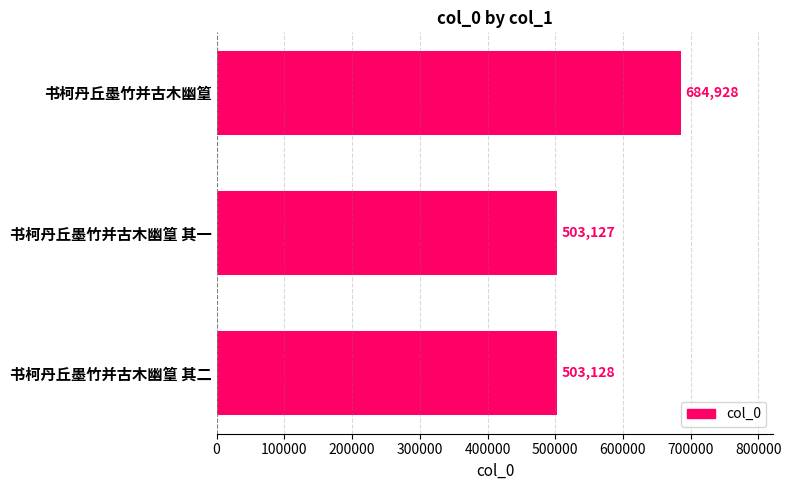

What is the ratio of the value at 书柯丹丘墨竹并古木幽篁 其二 to the value at 书柯丹丘墨竹并古木幽篁?

0.7